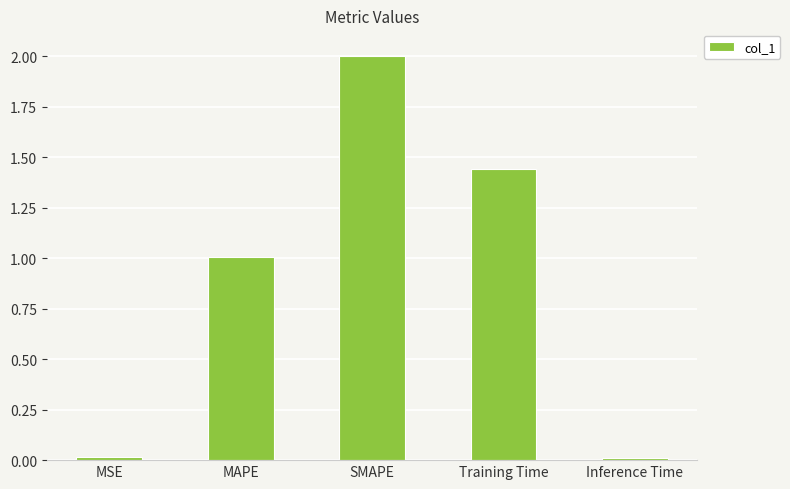

What is the label of the 4th bar from the left?

Training Time